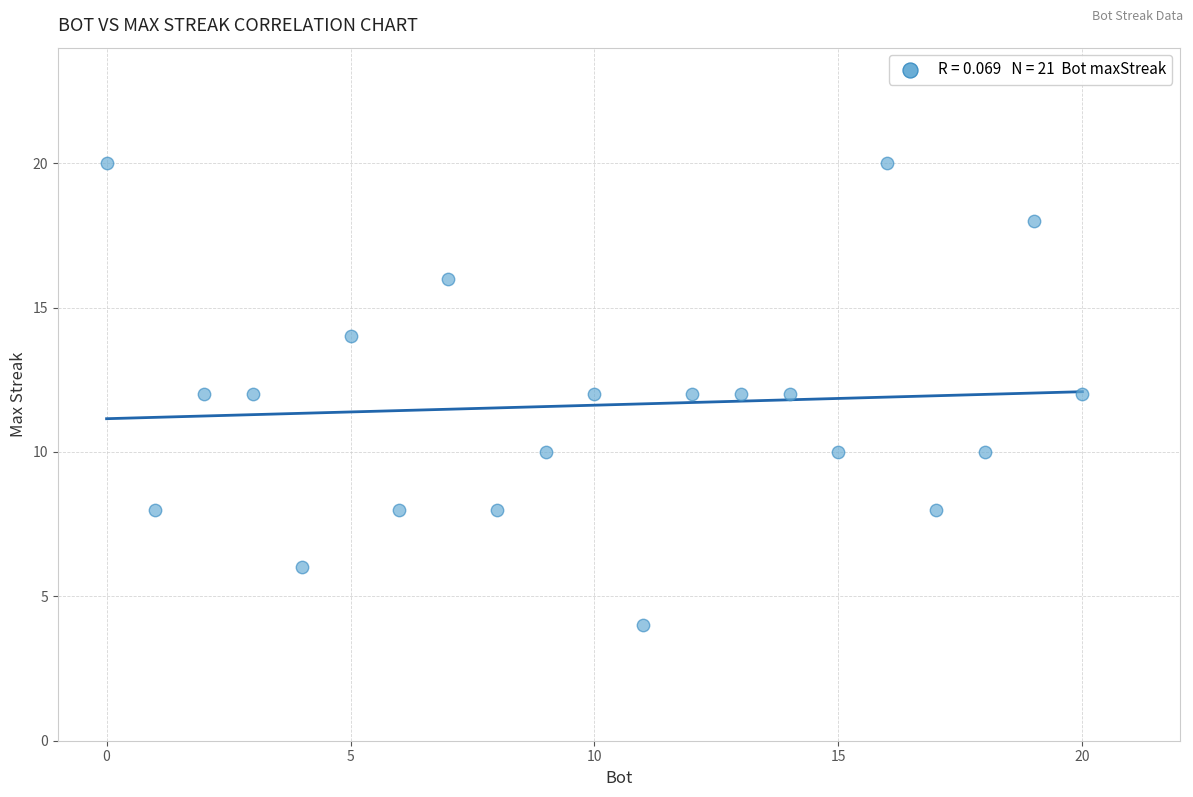

What is the range of Y values (max minus min)?

16